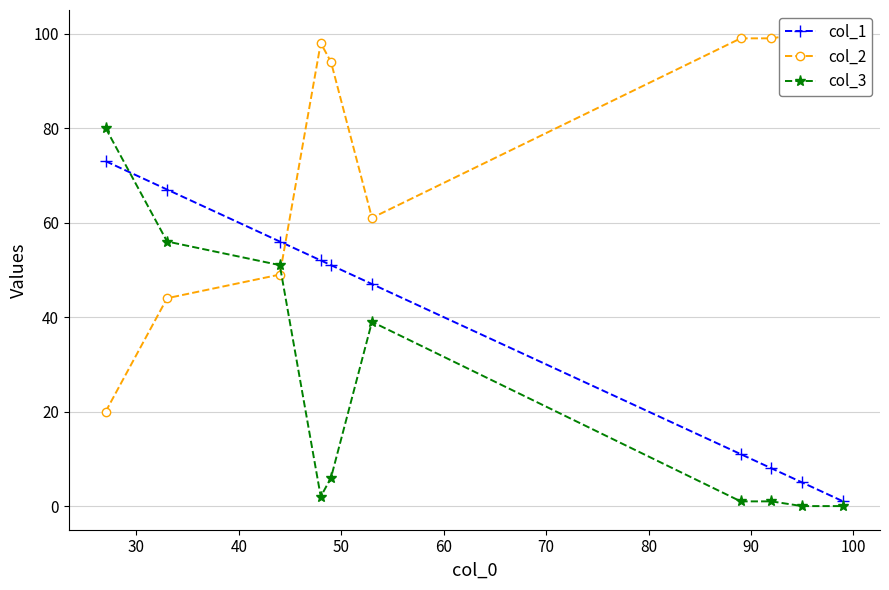

True or false: col_3 has more than 0 points higher than both neighbors.

True